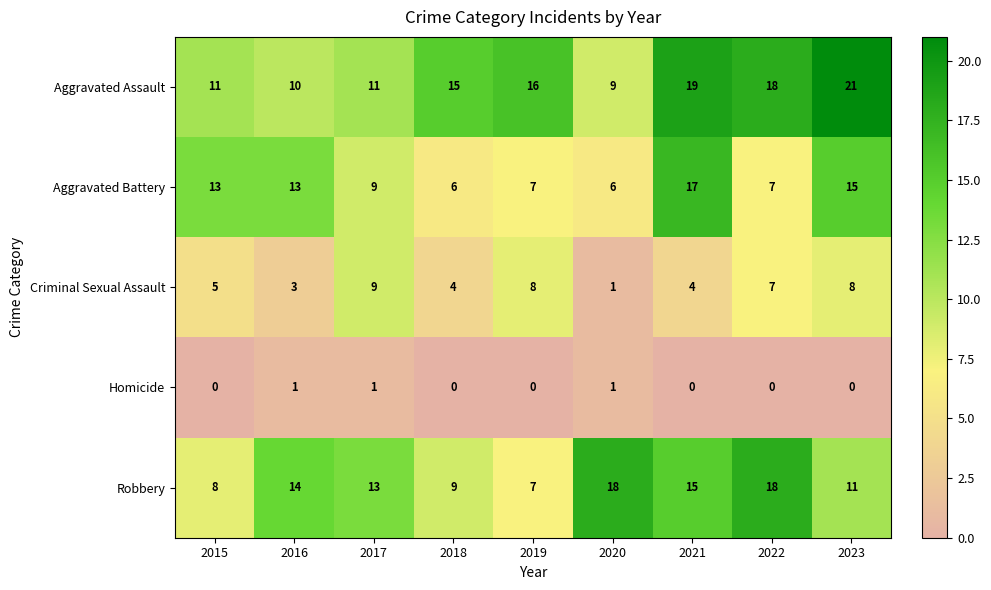

Read the Criminal Sexual Assault value at 2017.

9